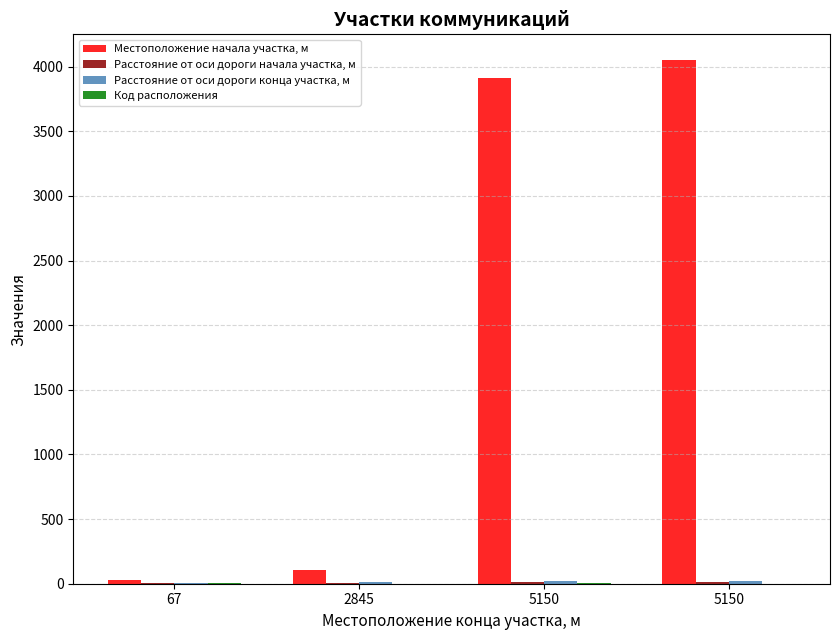

List the labels in order of Расстояние от оси дороги начала участка, м value, largest first.

5150, 5150, 67, 2845